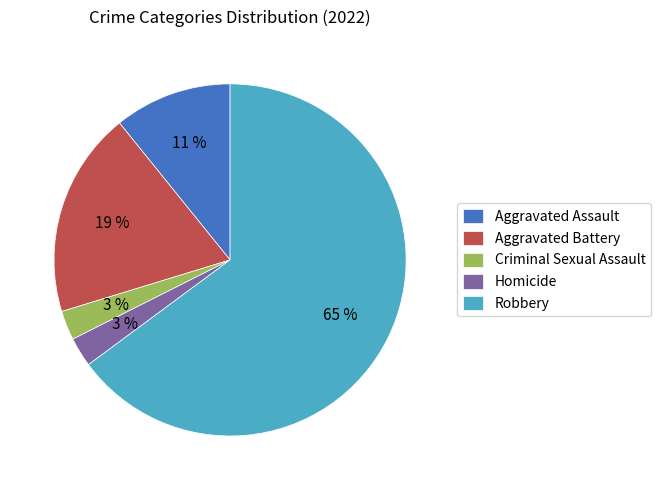

What percentage is the Aggravated Assault slice, to the nearest percent?

11%